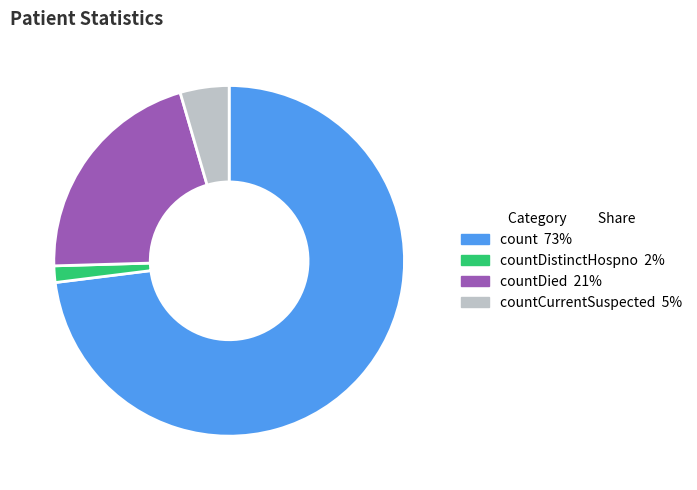

How many segments does this pie chart have?

4